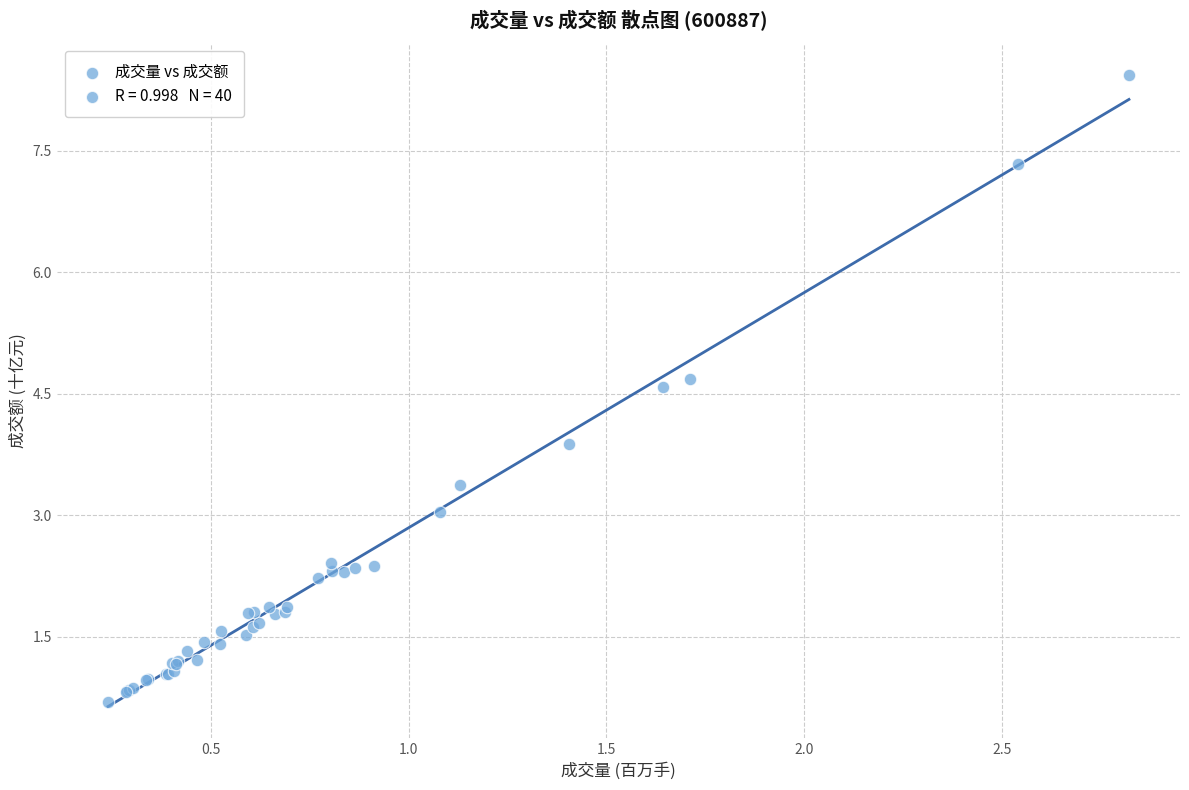

What Y value in the scatter plot is closest to 4?

3.9